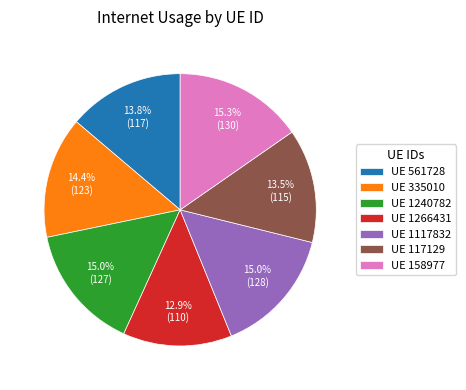

What is the smallest slice in the pie chart?

UE 1266431